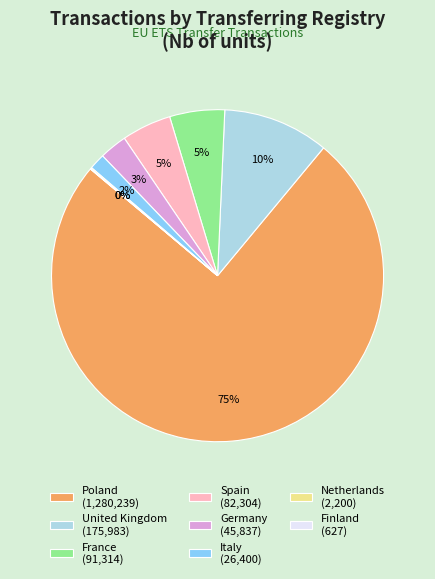

Do United Kingdom (175,983) and Italy (26,400) together represent more than half of the pie?

No